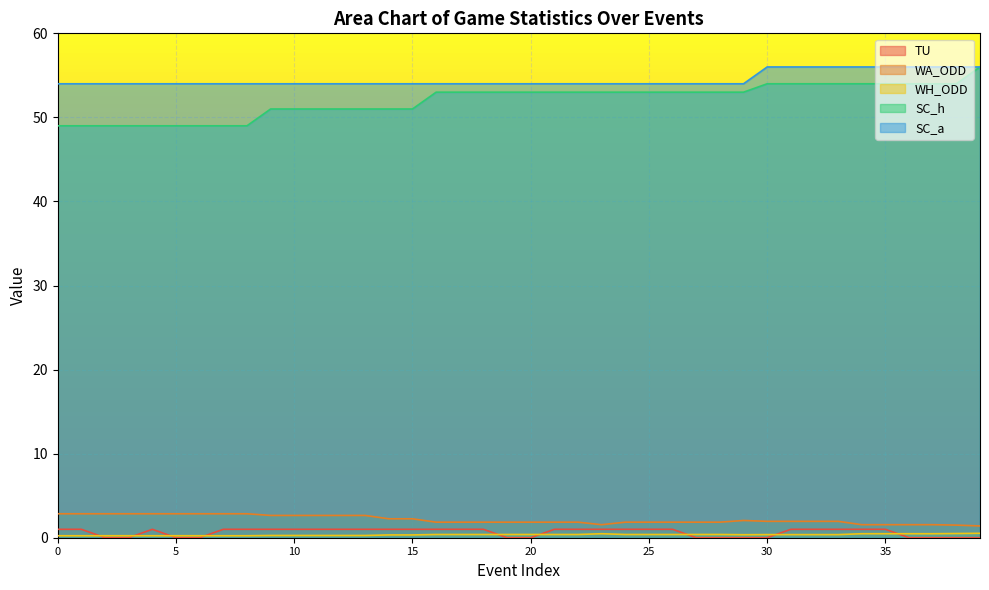

At how many categories does at least one series exceed 28?

40